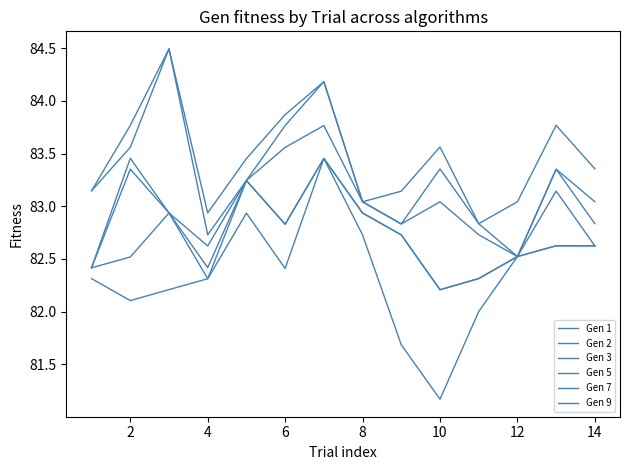

Is this an area chart (filled region under the line)?

No